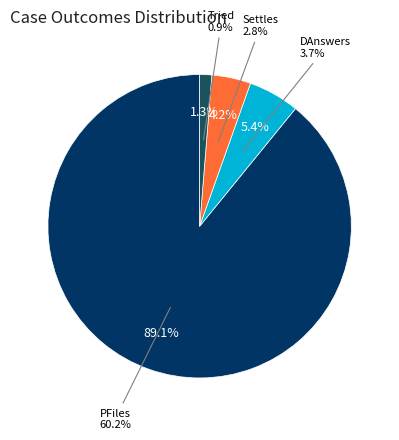

True or false: Tried accounts for 16% of the total.

False